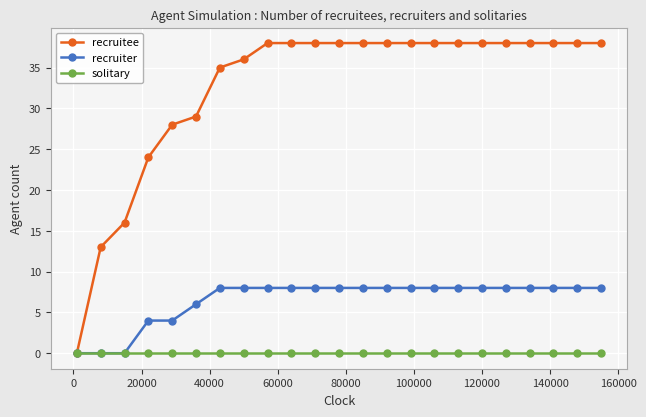

Reading left to right, list all the values displayed in this chart.

recruitee: 0	13	16	24	28	29	35	36	38	38	38	38	38	38	38	38	38	38	38	38	38	38	38
recruiter: 0	0	0	4	4	6	8	8	8	8	8	8	8	8	8	8	8	8	8	8	8	8	8
solitary: 0	0	0	0	0	0	0	0	0	0	0	0	0	0	0	0	0	0	0	0	0	0	0